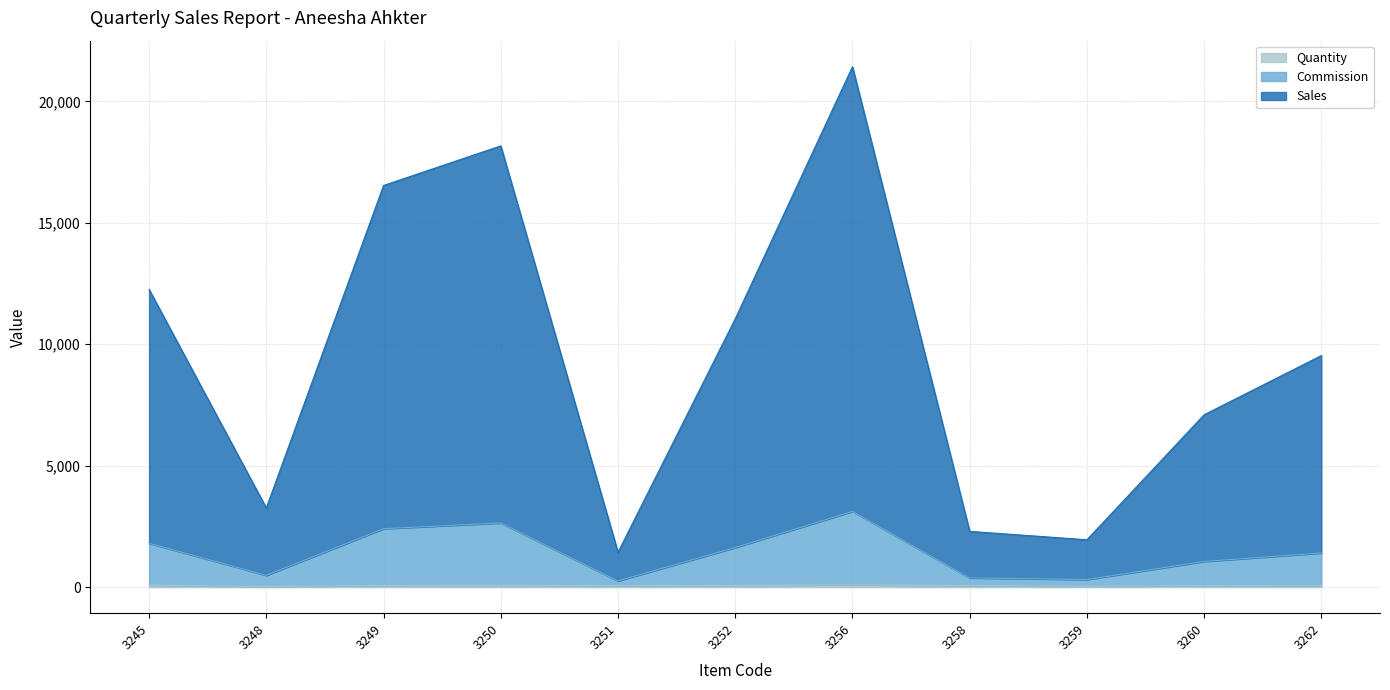

How many lines are shown in the chart?

3